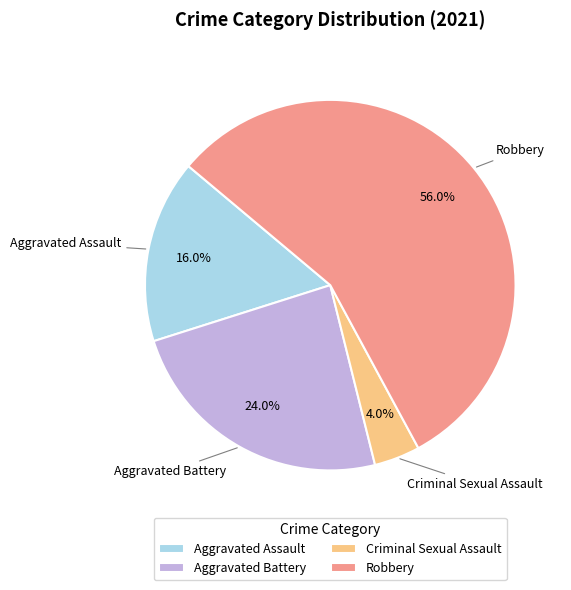

What is the majority slice?

Robbery